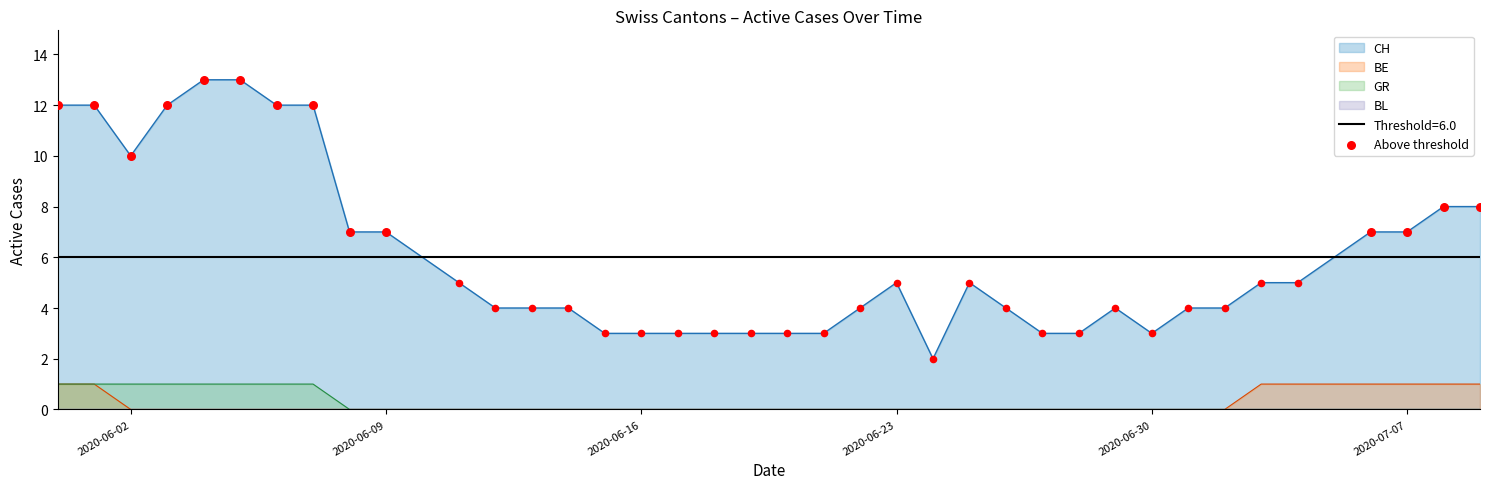

True or false: GR and CH cross at least once.

False